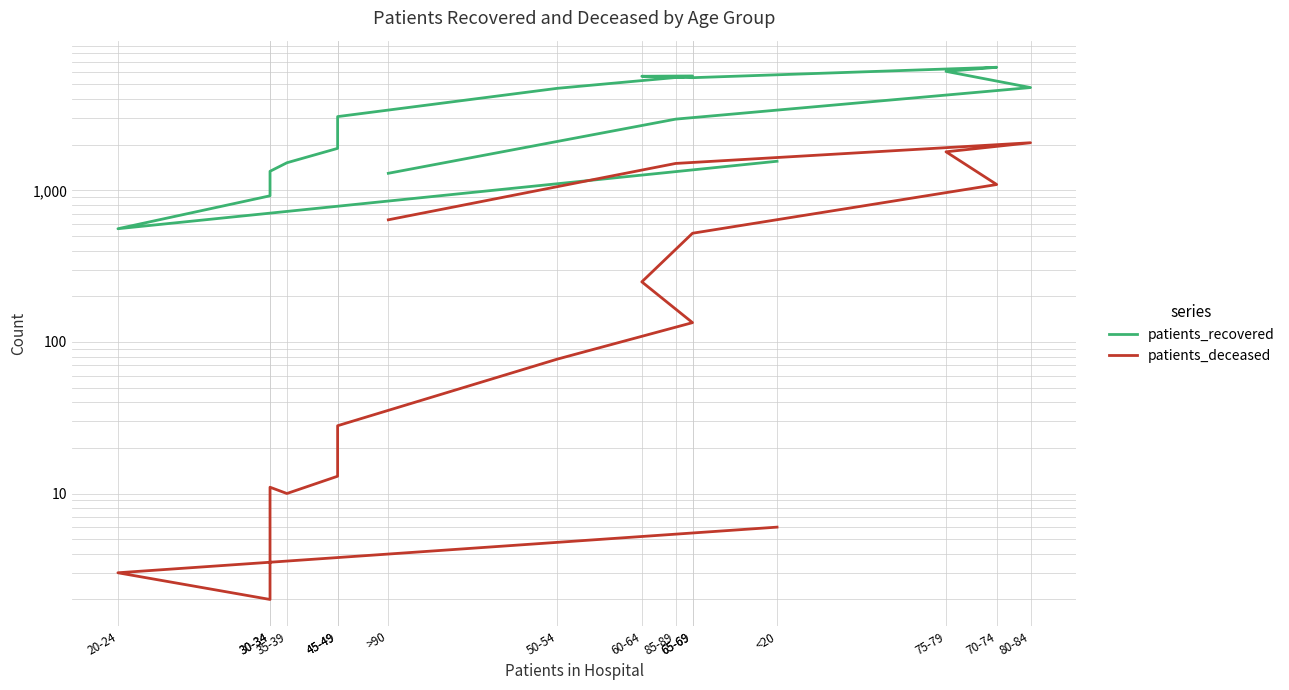

Reading right to left, what are all the values shown in this chart?

patients_recovered: 1295	2948	4763	6090	6481	5533	5653	5680	4708	3064	1891	1520	1335	920	558	1555
patients_deceased: 639	1504	2060	1795	1092	521	249	134	77	28	13	10	11	2	3	6